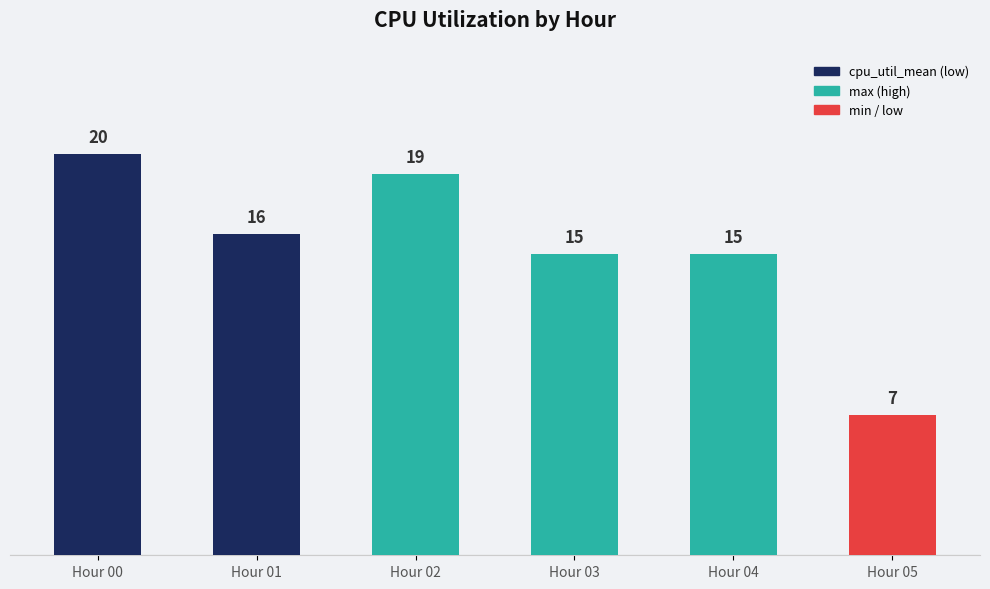

How many groups of bars are there?

6